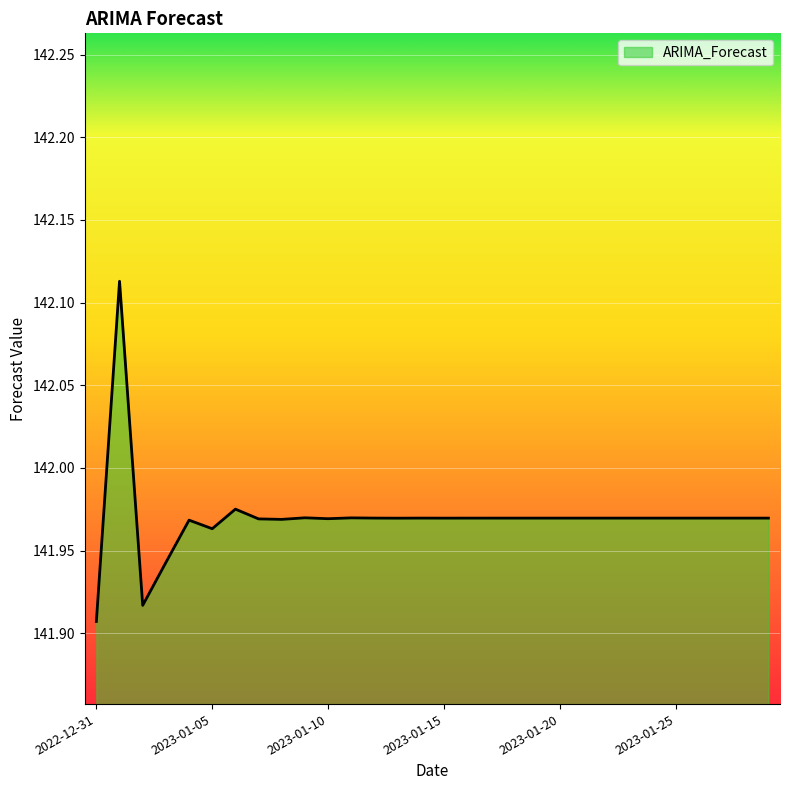

Which category has the highest value across all series?

2023-01-01